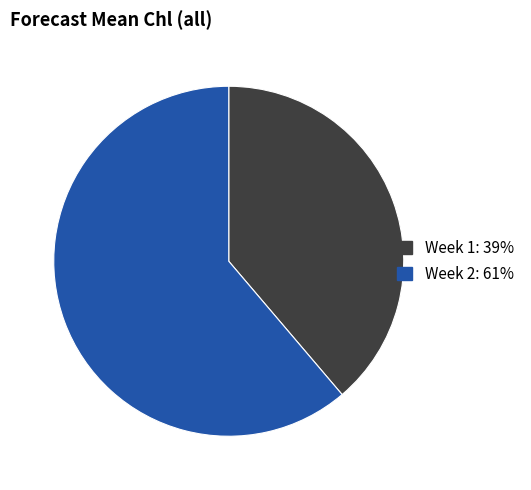

Is there a majority slice in this chart?

Yes